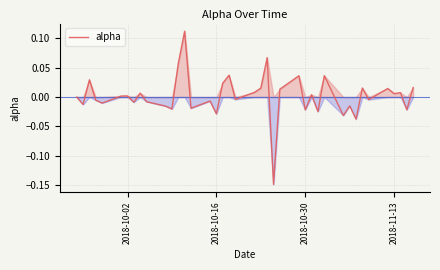

True or false: there are more than 2 points higher than both neighbors.

True